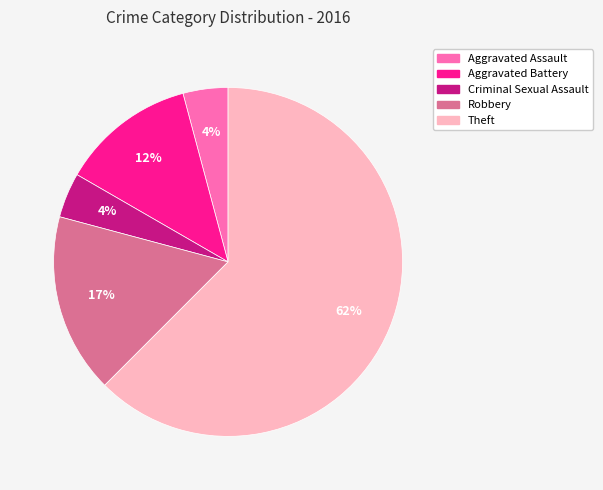

Between Aggravated Assault and Robbery, which is larger?

Robbery